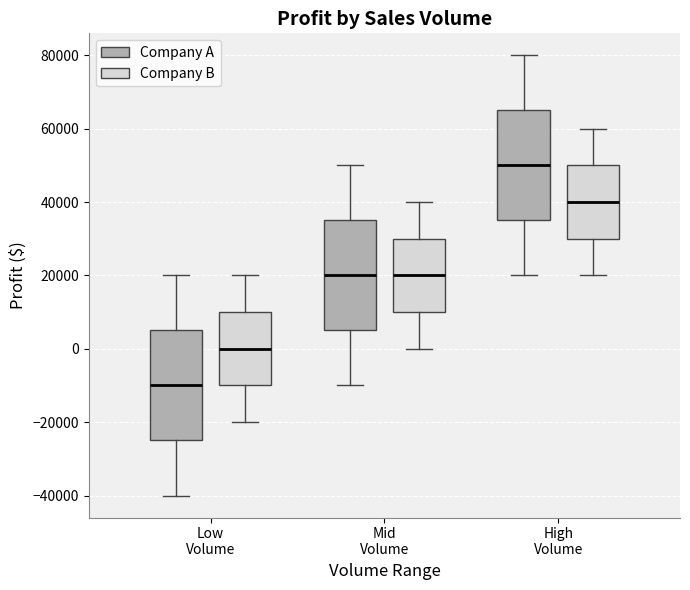

Where does the lower whisker of the box for Low Volume (Company A) end on the y-axis? The values are not printed on the chart, so give them approximately, as read against the axis.

-40000